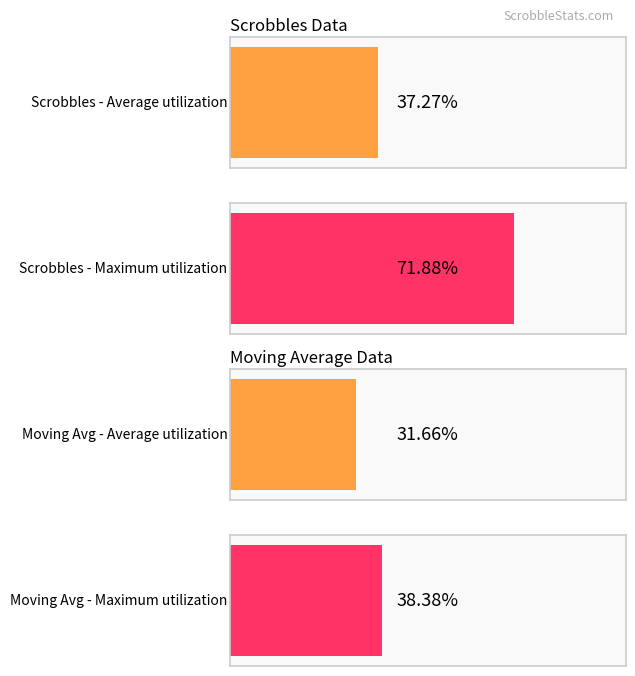

List the series in order of their overall mean, highest first.

Scrobbles, Moving Avg